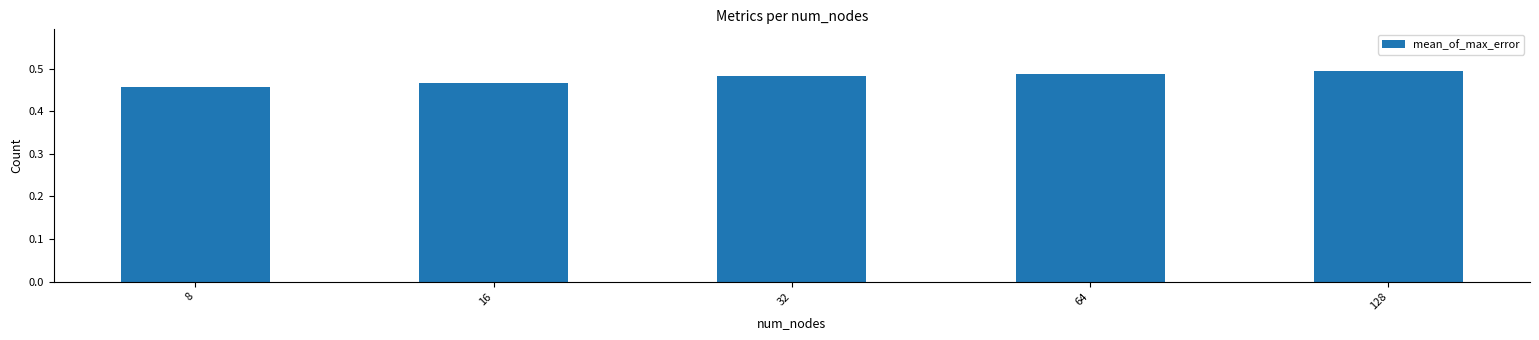

Between 32 and 16, which is larger?

32